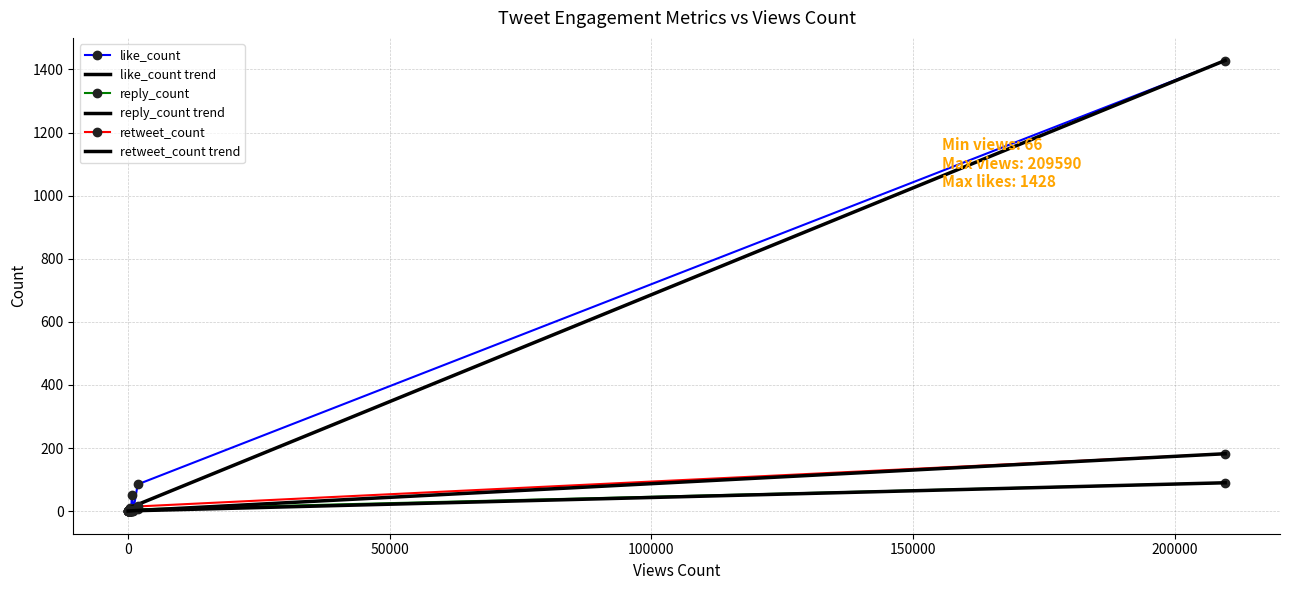

True or false: reply_count has more than 0 points higher than both neighbors.

True